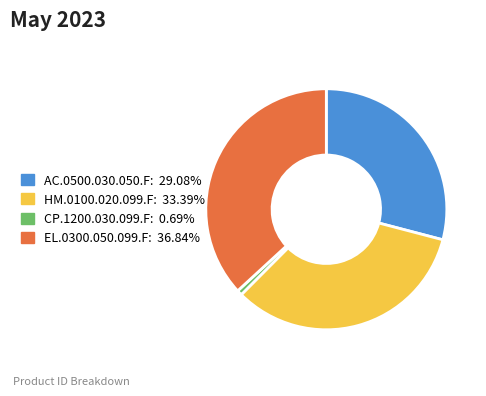

What is the largest slice in the pie chart?

EL.0300.050.099.F